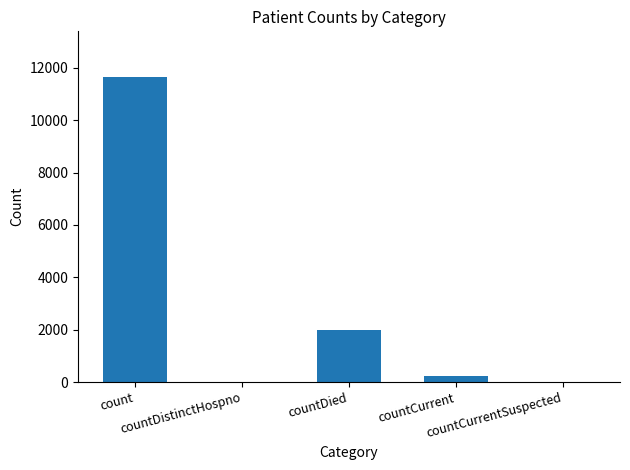

What is the sum of all values?

13852